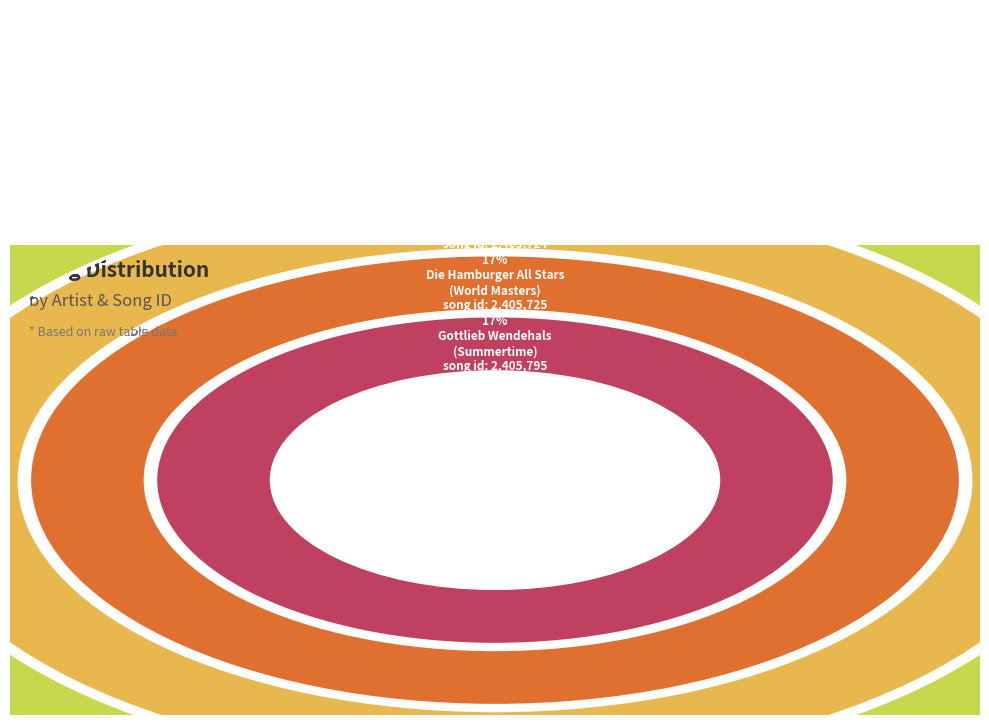

Which slice is the largest?

Gottlieb Wendehals
(Summertime)